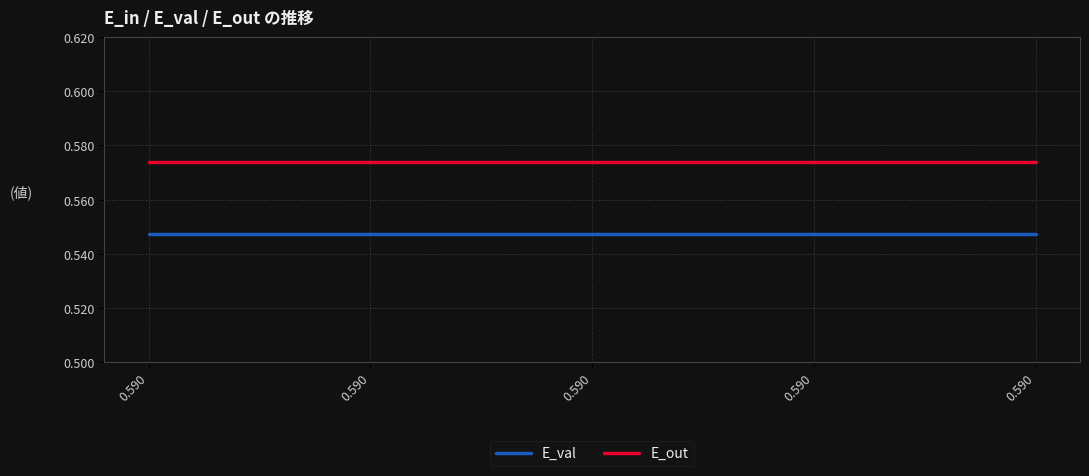

What is the sum of the E_out values at 0.590 and 0.590?

1.1